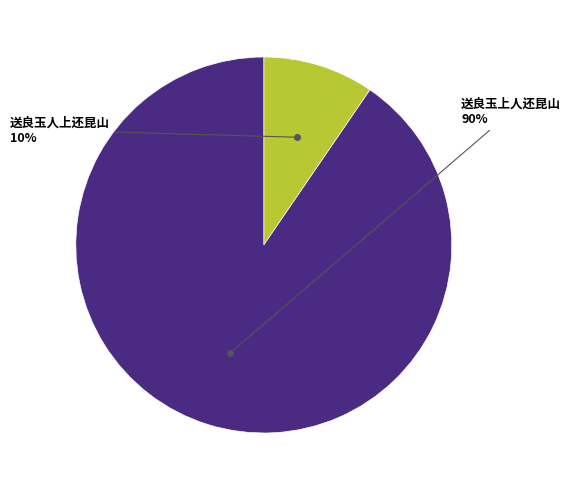

How many slices are in this pie chart?

2